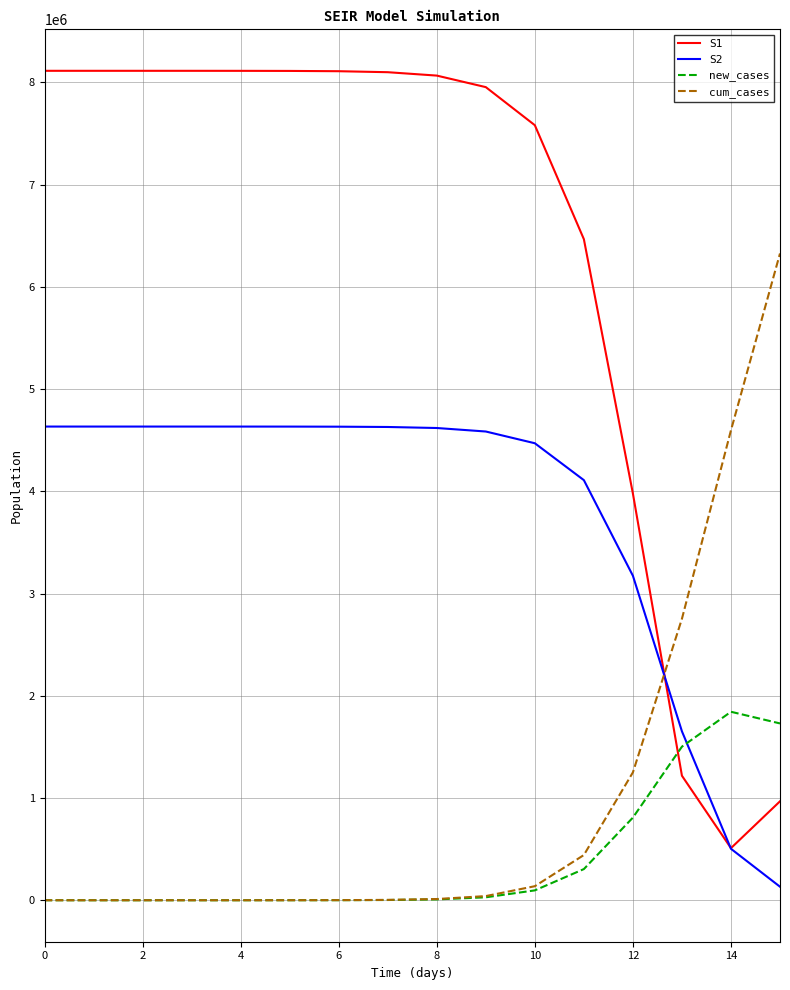

After their last crossing, which series has the higher values: S1 or cum_cases?

cum_cases